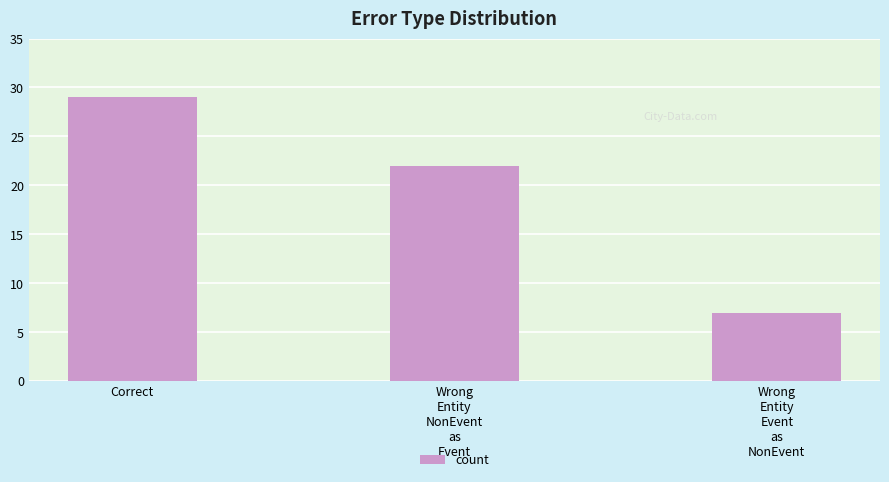

Which label corresponds to the largest value in the chart?

Correct